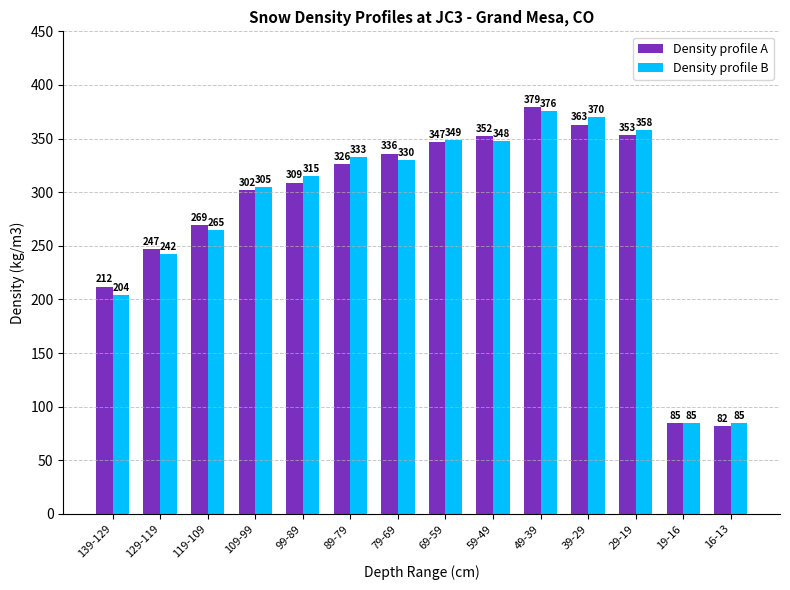

Is the value of Density profile B at 39-29 greater than the value of Density profile A at 109-99?

Yes